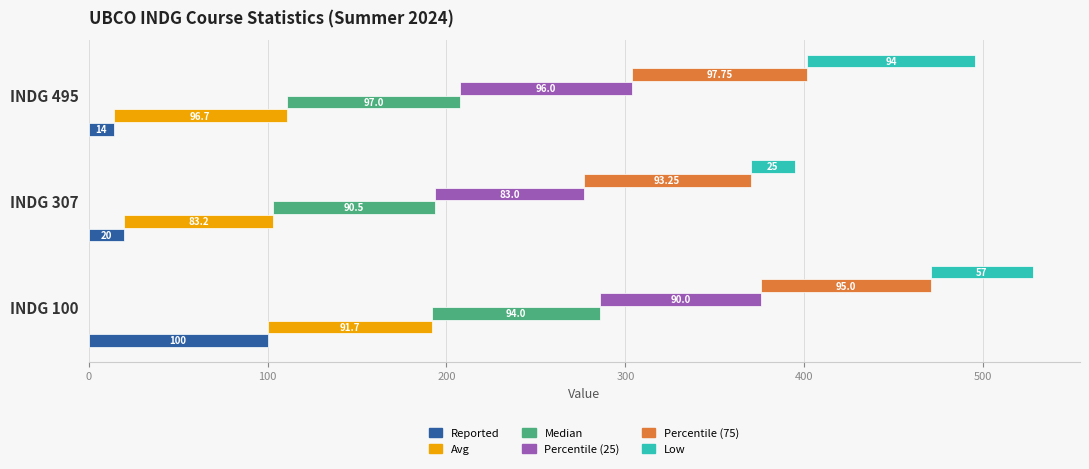

What is the sum of all Low values?

176.0